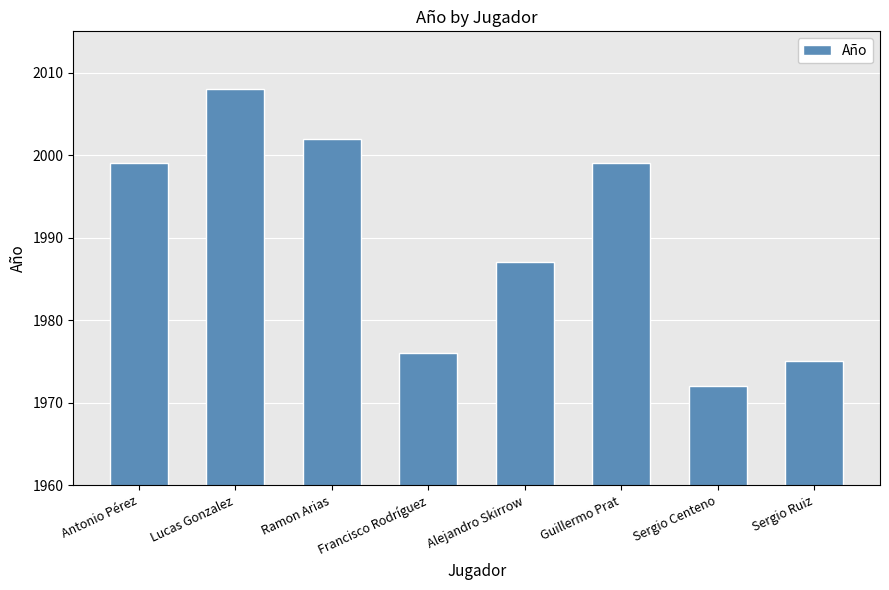

What is the change in value from Alejandro Skirrow to Sergio Ruiz?

-12